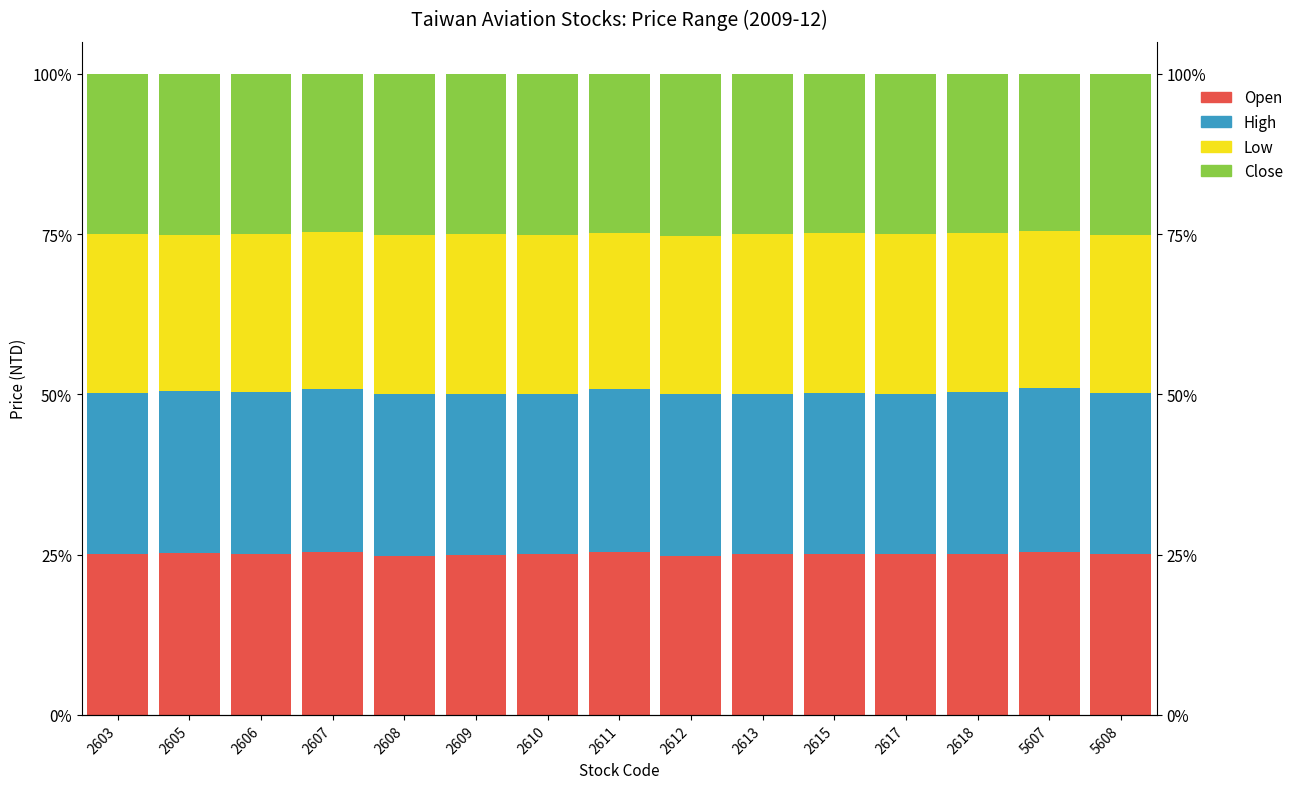

What is the sum of the High values at 2613 and 2609?

50.1